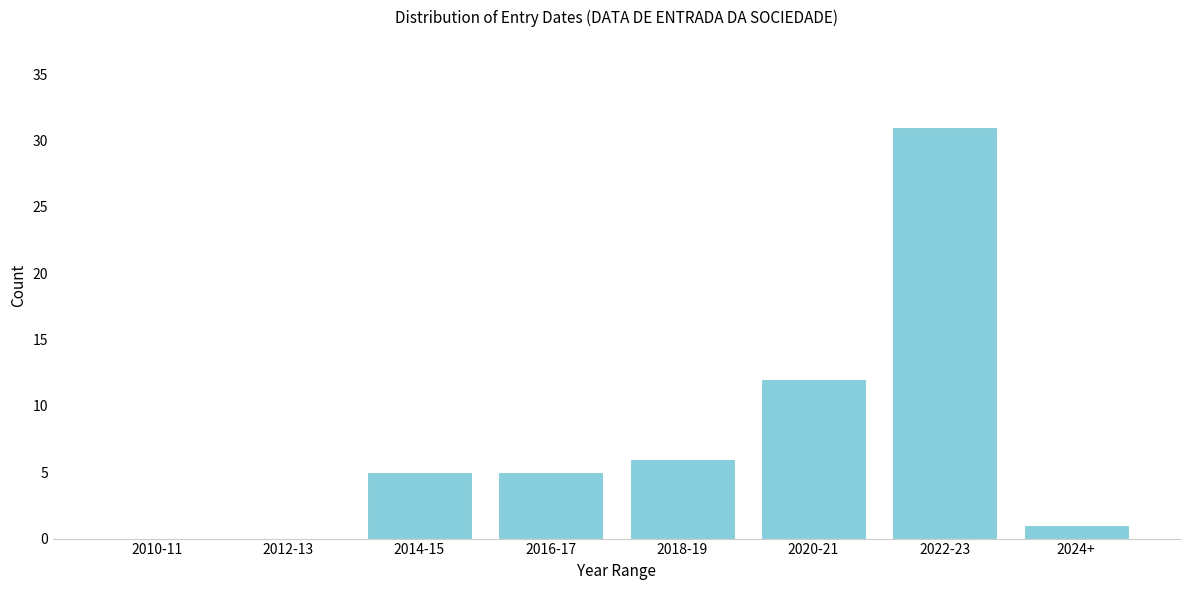

Reading left to right, transcribe all the data shown in this chart.

2010-11=0	2012-13=0	2014-15=5	2016-17=5	2018-19=6	2020-21=12	2022-23=31	2024+=1